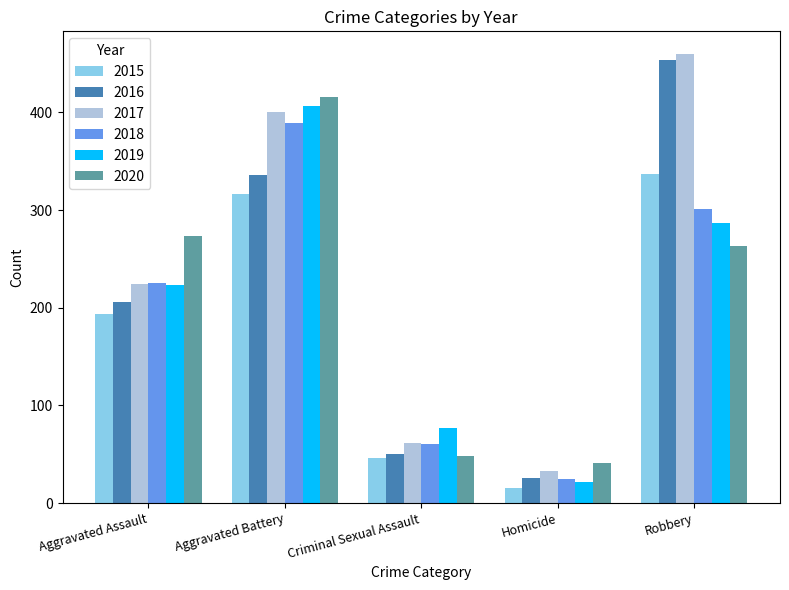

The value of 2016 at Robbery is 181. True or false?

False